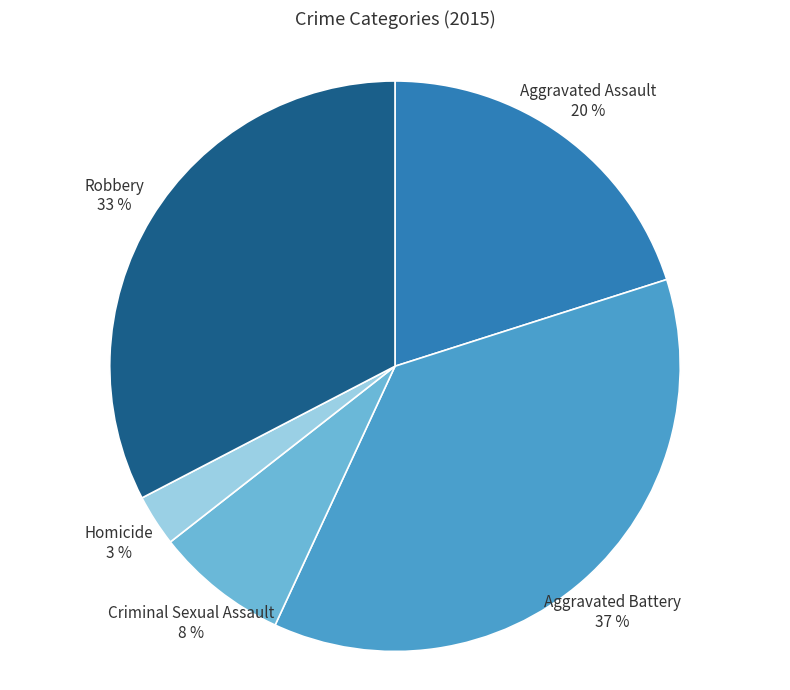

To the nearest percent, what is the average slice percentage?

20%